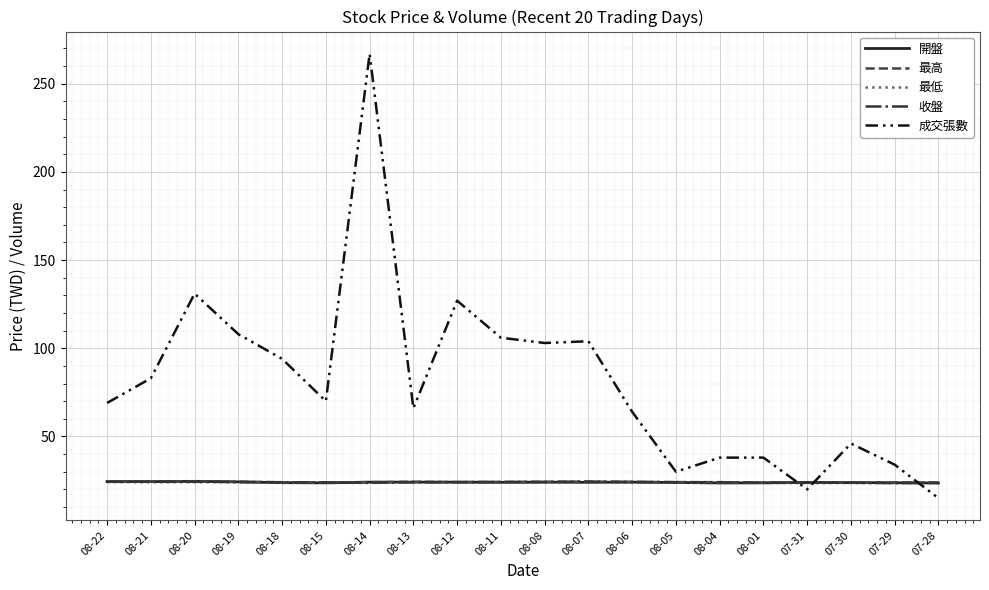

Read the 開盤 value at 08-08.

24.1